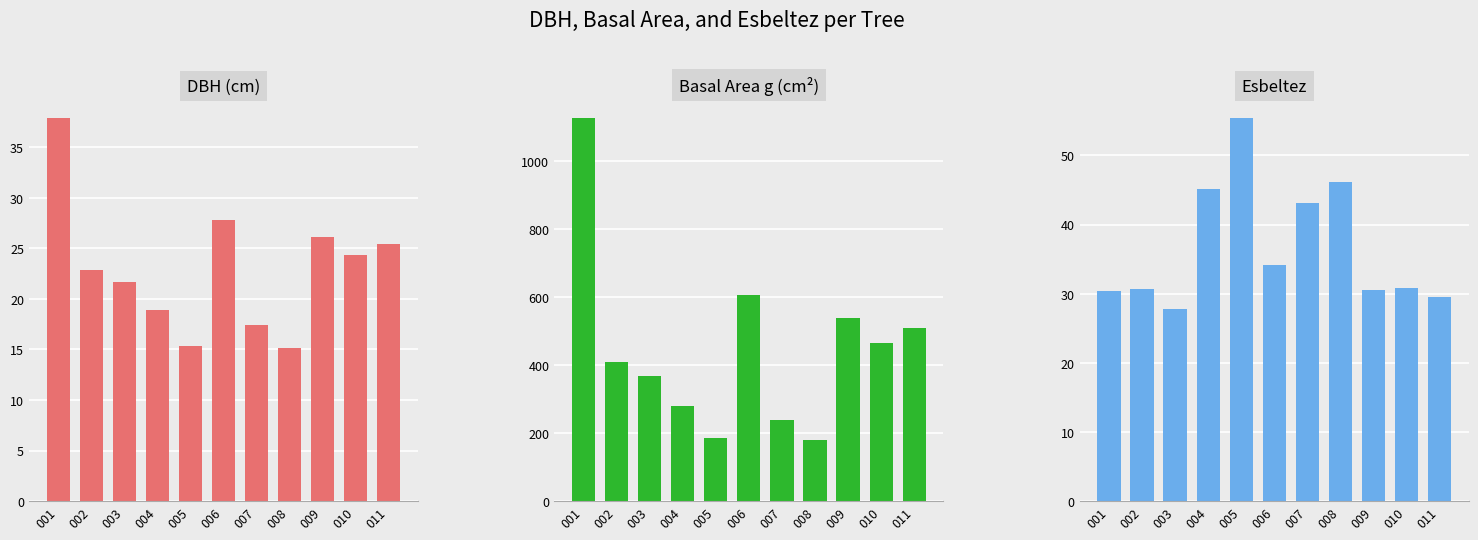

Is the value of g at 006 greater than the value of dbh at 007?

Yes